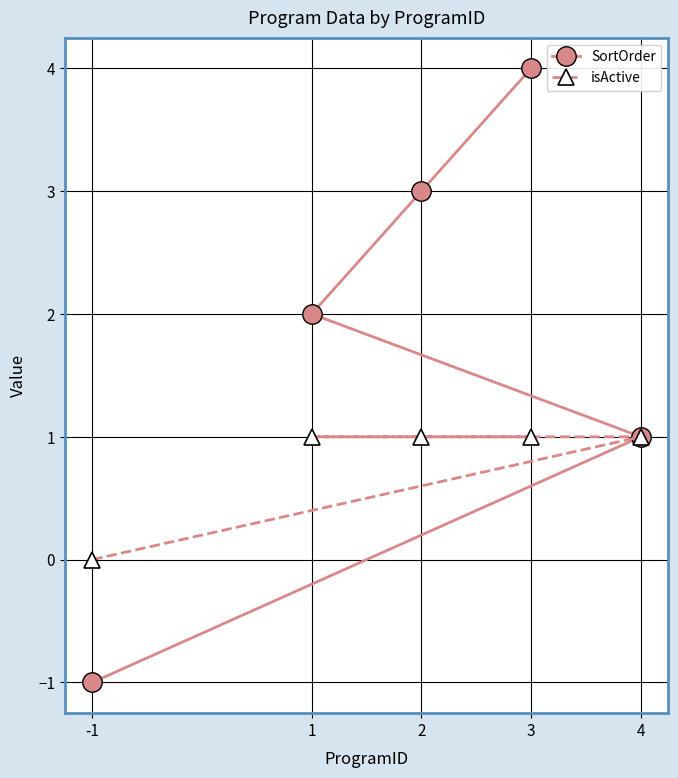

What is the average value of the SortOrder series?

2